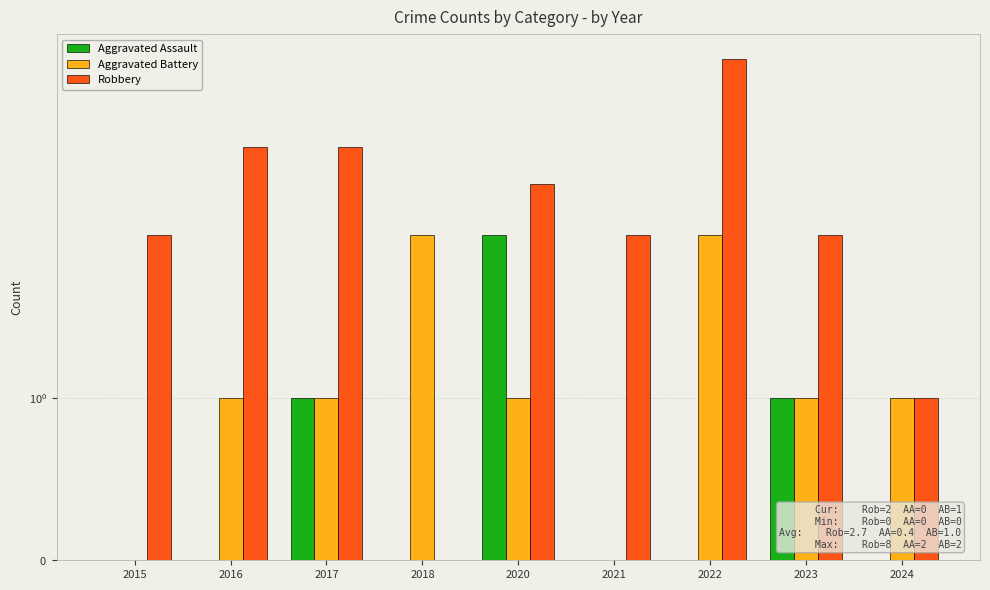

The Aggravated Battery series shows 3 at 2018. True or false?

False